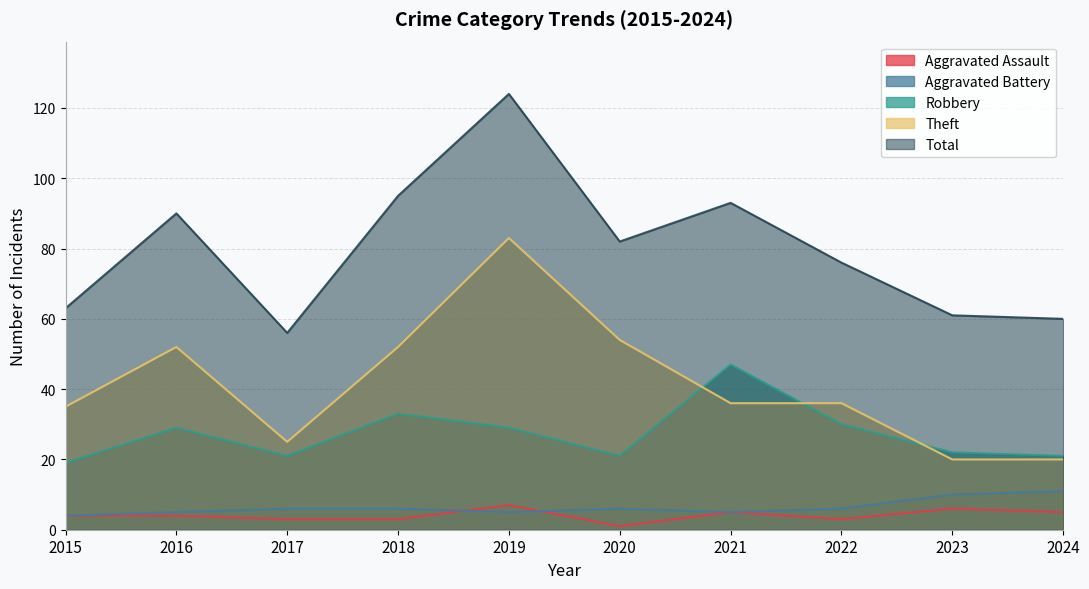

Reading left to right, extract all data points from this chart.

Aggravated Assault: 4	4	3	3	7	1	5	3	6	5
Aggravated Battery: 4	5	6	6	5	6	5	6	10	11
Robbery: 19	29	21	33	29	21	47	30	22	21
Theft: 35	52	25	52	83	54	36	36	20	20
Total: 63	90	56	95	124	82	93	76	61	60